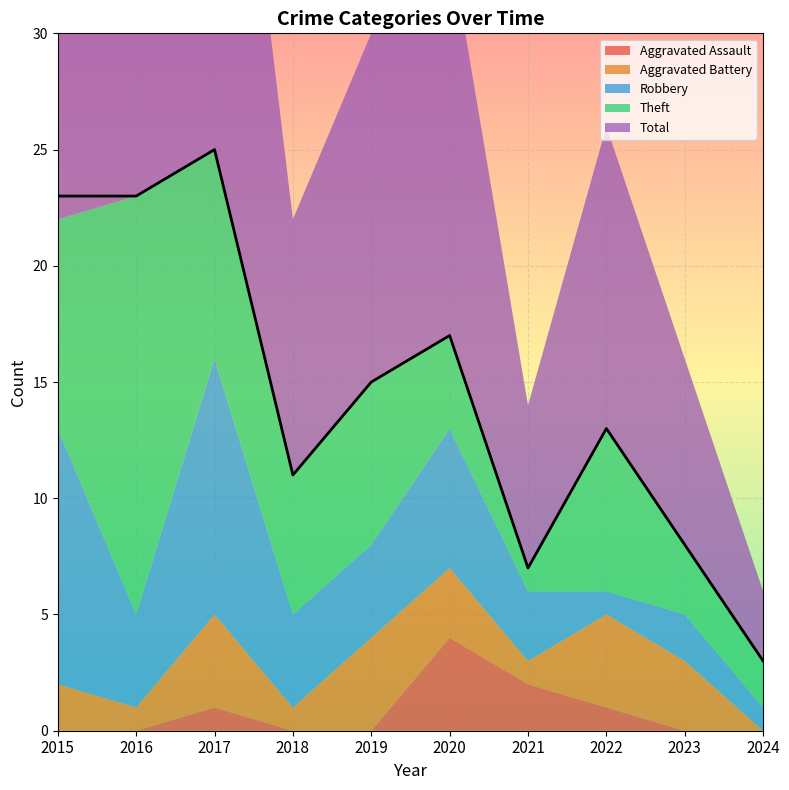

Between which two adjacent categories do Aggravated Assault and Theft first intersect?

2021 and 2022